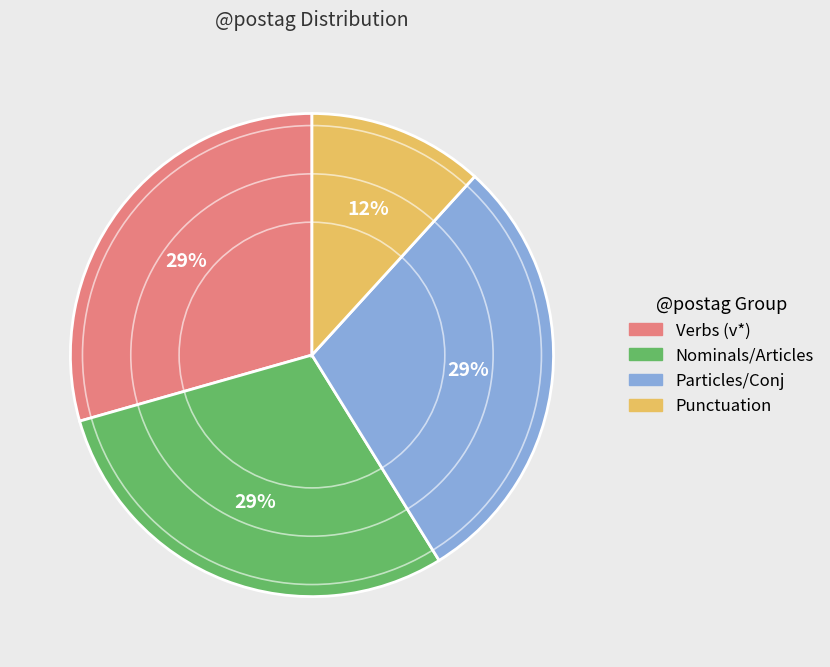

The Punctuation slice represents 12% of the pie. True or false?

True